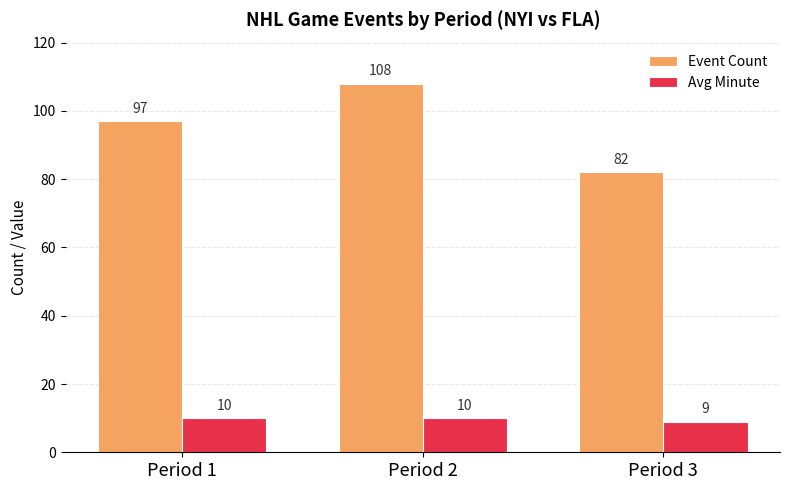

Which series has the largest range (max minus min)?

Event Count